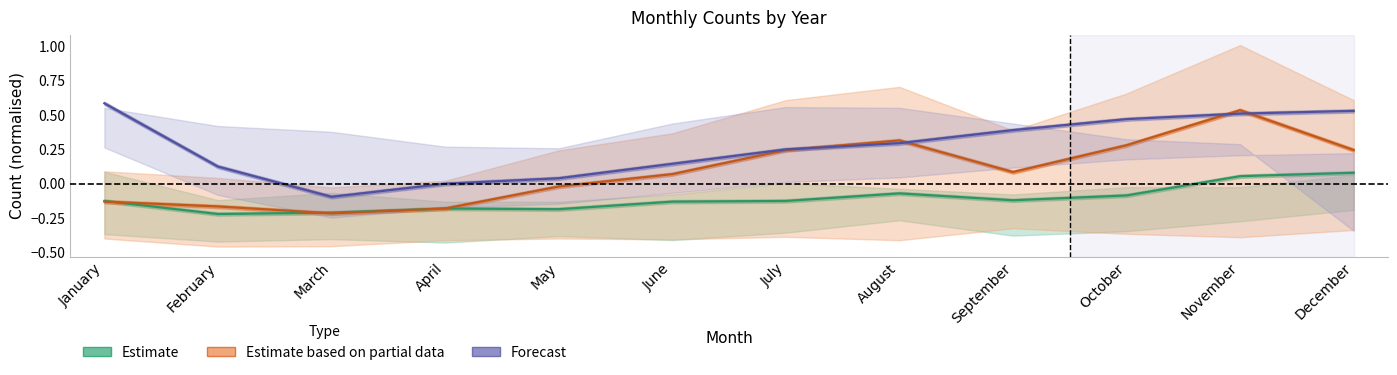

At which category is the sum across all series the highest?

November